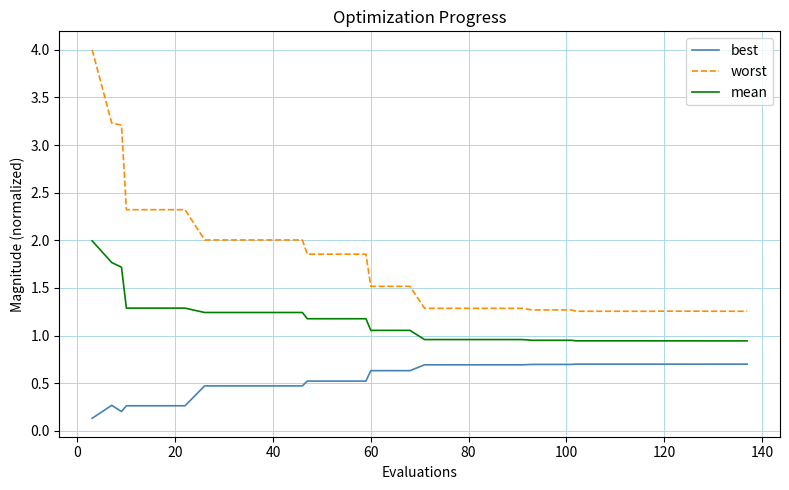

Which series has the largest total across all categories?

worst